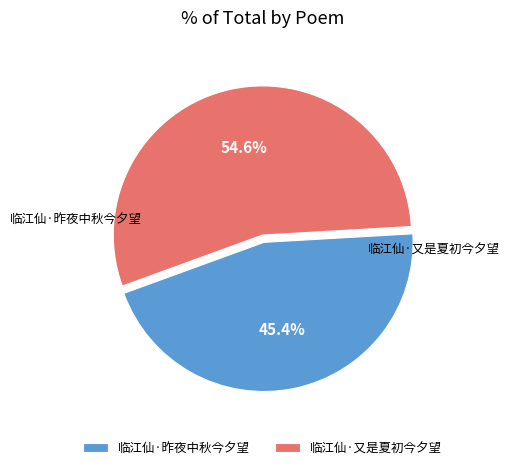

To the nearest percent, what is the difference between the 临江仙·昨夜中秋今夕望 and 临江仙·又是夏初今夕望 slice percentages?

9%